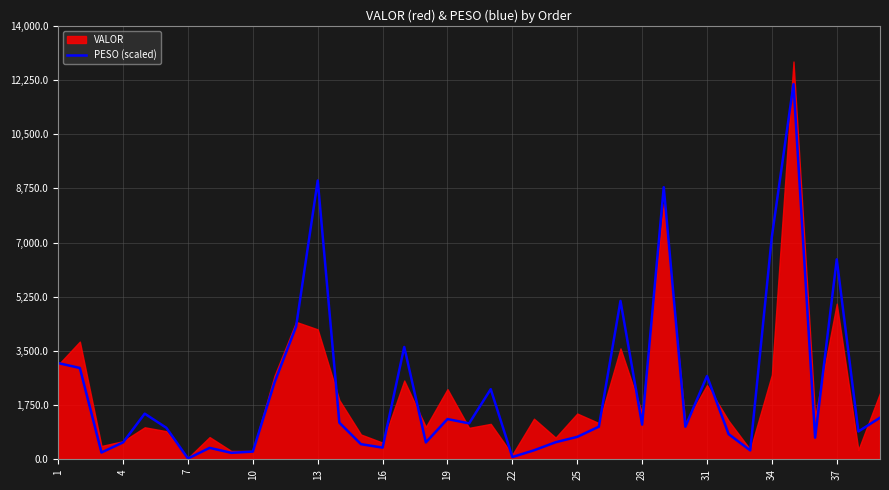

Reading left to right, what are all the values shown in this chart?

3106.6	2949.0	219.2	546.0	1473.1	1016.1	23.2	368.5	208.6	247.8	2478.0	4289.9	9004.8	1182.7	488.0	376.3	3627.4	544.3	1299.2	1159.5	2264.6	72.5	289.5	550.2	723.8	1053.1	5114.5	1119.2	8788.4	1051.7	2688.0	812.6	286.7	7190.4	12116.2	698.9	6457.1	897.4	1343.7